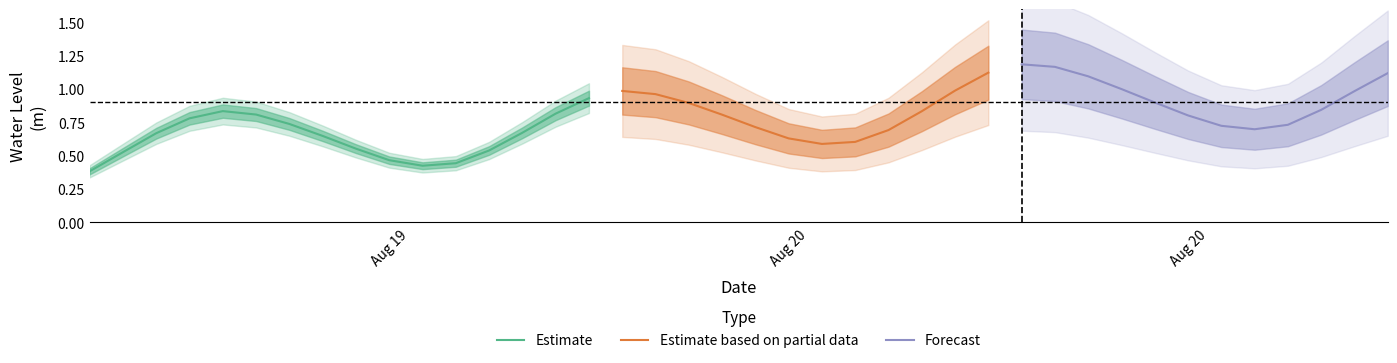

How many interior local peaks (higher than both neighbors) does the data have?

3